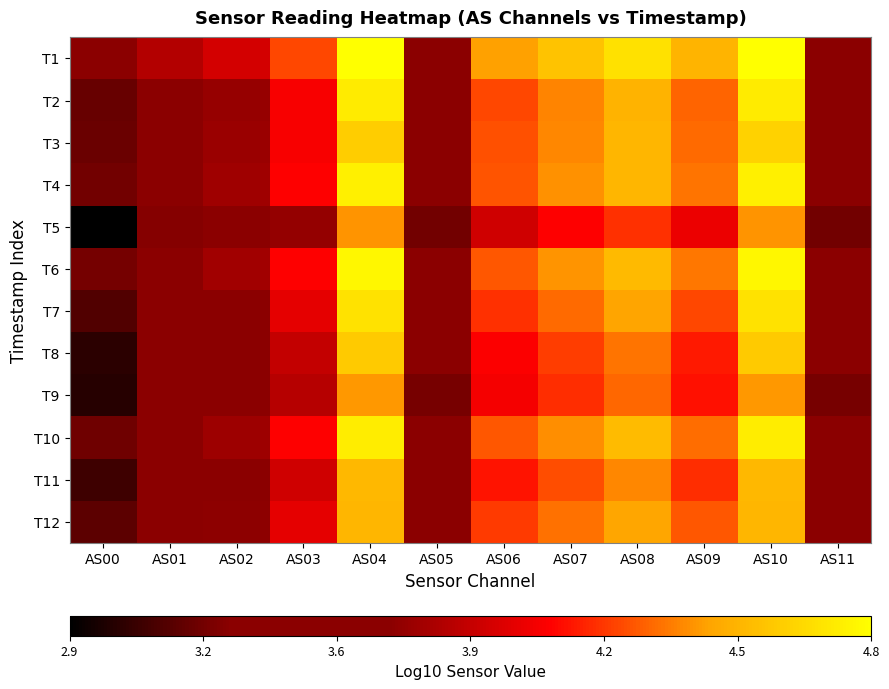

Reading right to left, transcribe all the data shown in this chart.

T1: AS11=3.6	AS10=4.8	AS09=4.5	AS08=4.7	AS07=4.5	AS06=4.4	AS05=3.6	AS04=4.8	AS03=4.2	AS02=3.9	AS01=3.8	AS00=3.4
T2: AS11=3.5	AS10=4.7	AS09=4.3	AS08=4.5	AS07=4.4	AS06=4.2	AS05=3.5	AS04=4.7	AS03=4.0	AS02=3.7	AS01=3.6	AS00=3.2
T3: AS11=3.4	AS10=4.6	AS09=4.3	AS08=4.5	AS07=4.4	AS06=4.2	AS05=3.4	AS04=4.6	AS03=4.0	AS02=3.7	AS01=3.6	AS00=3.2
T4: AS11=3.5	AS10=4.7	AS09=4.3	AS08=4.5	AS07=4.4	AS06=4.2	AS05=3.5	AS04=4.7	AS03=4.1	AS02=3.7	AS01=3.6	AS00=3.2
T5: AS11=3.2	AS10=4.4	AS09=4.0	AS08=4.2	AS07=4.1	AS06=3.9	AS05=3.2	AS04=4.4	AS03=3.7	AS02=3.4	AS01=3.3	AS00=2.9
T6: AS11=3.6	AS10=4.8	AS09=4.3	AS08=4.5	AS07=4.4	AS06=4.3	AS05=3.6	AS04=4.8	AS03=4.1	AS02=3.8	AS01=3.6	AS00=3.3
T7: AS11=3.5	AS10=4.7	AS09=4.2	AS08=4.4	AS07=4.3	AS06=4.2	AS05=3.5	AS04=4.7	AS03=4.0	AS02=3.7	AS01=3.5	AS00=3.2
T8: AS11=3.4	AS10=4.6	AS09=4.1	AS08=4.3	AS07=4.2	AS06=4.0	AS05=3.4	AS04=4.6	AS03=3.9	AS02=3.5	AS01=3.4	AS00=3.1
T9: AS11=3.3	AS10=4.4	AS09=4.1	AS08=4.3	AS07=4.2	AS06=4.0	AS05=3.3	AS04=4.4	AS03=3.8	AS02=3.5	AS01=3.4	AS00=3.0
T10: AS11=3.5	AS10=4.7	AS09=4.3	AS08=4.5	AS07=4.4	AS06=4.3	AS05=3.5	AS04=4.7	AS03=4.1	AS02=3.7	AS01=3.6	AS00=3.2
T11: AS11=3.3	AS10=4.5	AS09=4.2	AS08=4.4	AS07=4.2	AS06=4.1	AS05=3.3	AS04=4.5	AS03=3.9	AS02=3.6	AS01=3.5	AS00=3.1
T12: AS11=3.3	AS10=4.5	AS09=4.3	AS08=4.4	AS07=4.3	AS06=4.2	AS05=3.3	AS04=4.5	AS03=4.0	AS02=3.7	AS01=3.6	AS00=3.2